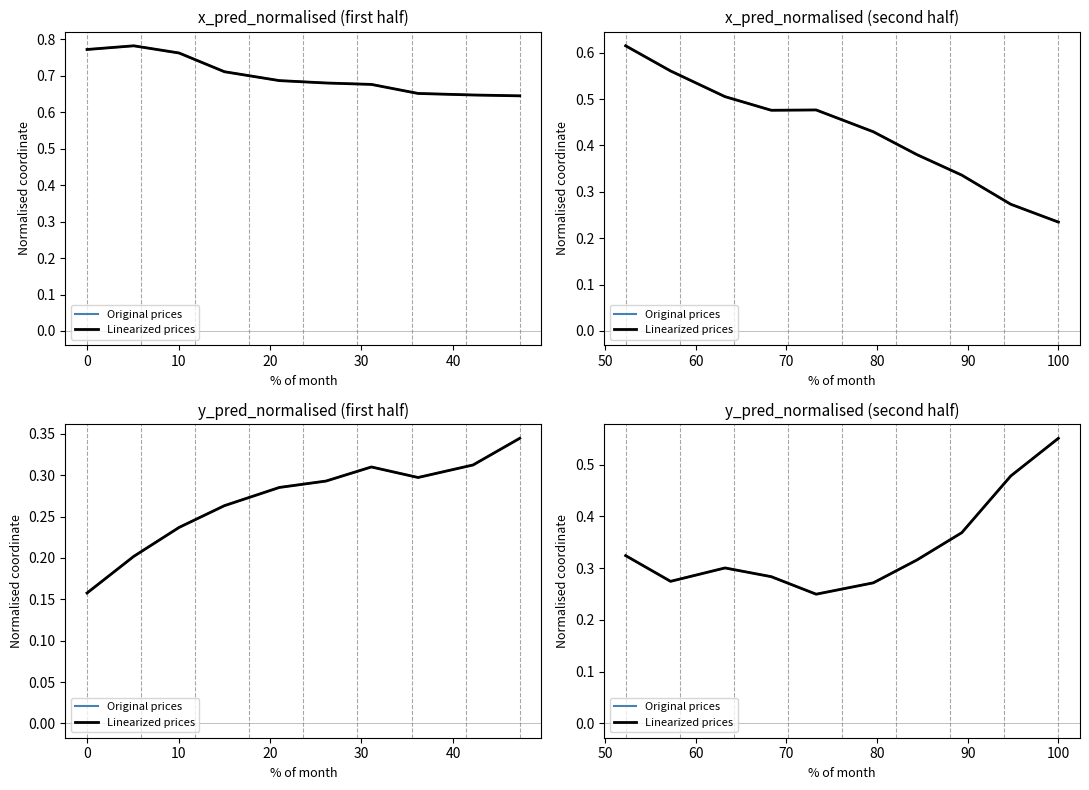

Which series changed the most between 50 and 9?

Original prices